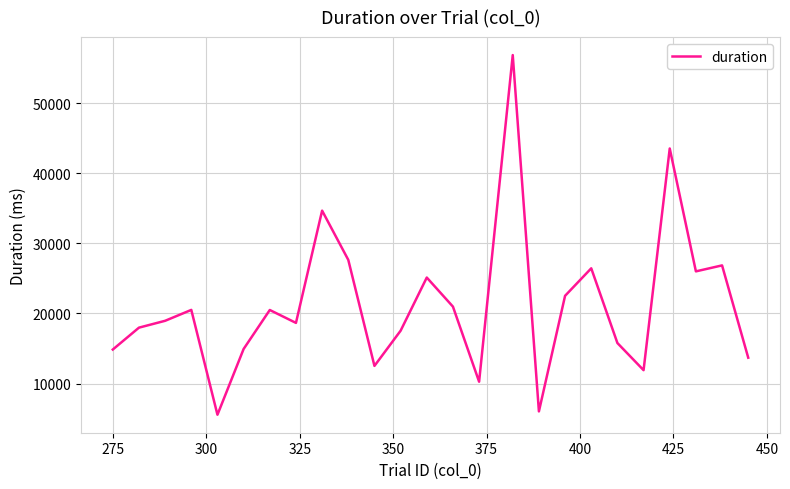

What is the smallest value displayed?

5551.9